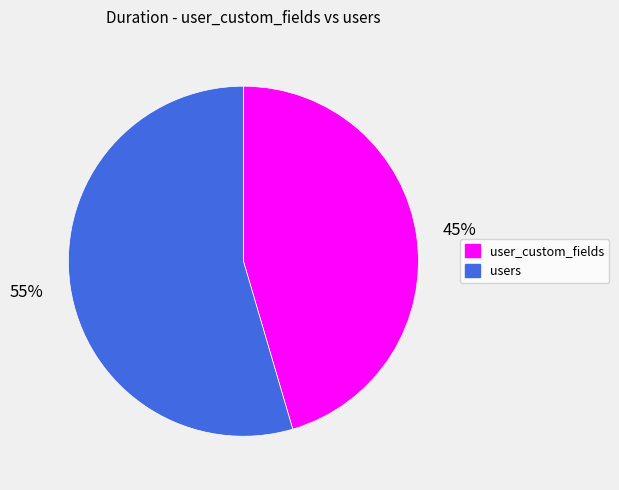

The users slice represents 44% of the pie. True or false?

False